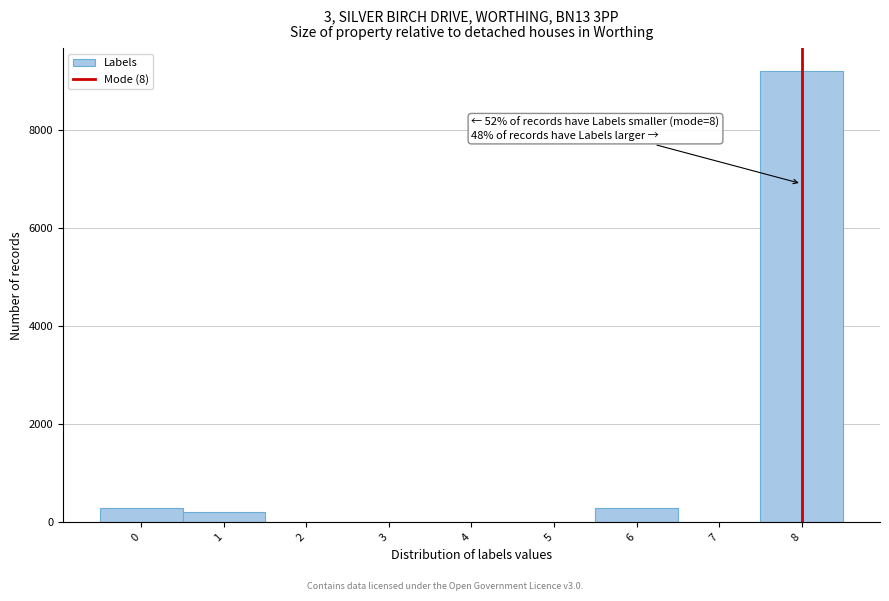

Which range on the x-axis has the tallest bar?

7.5 to 8.5